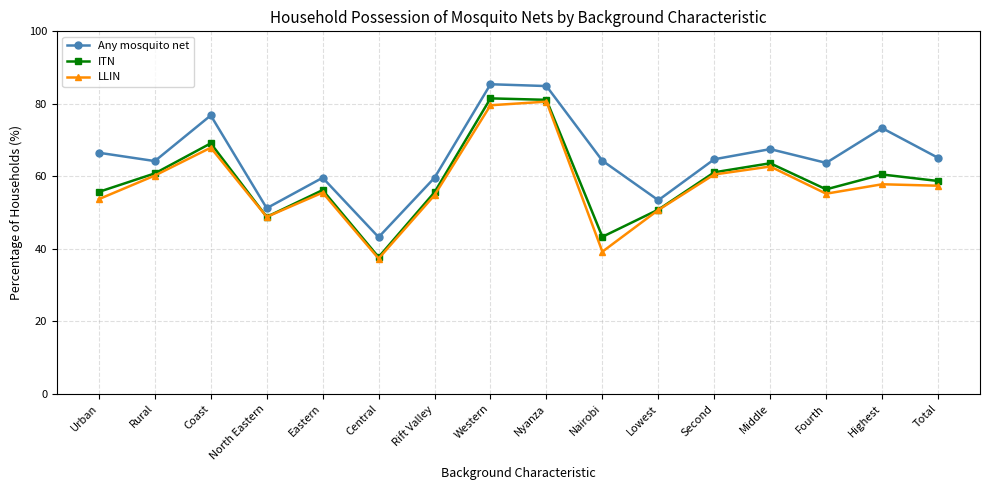

What is the value of the Any mosquito net point at the 3rd from the left?

76.8